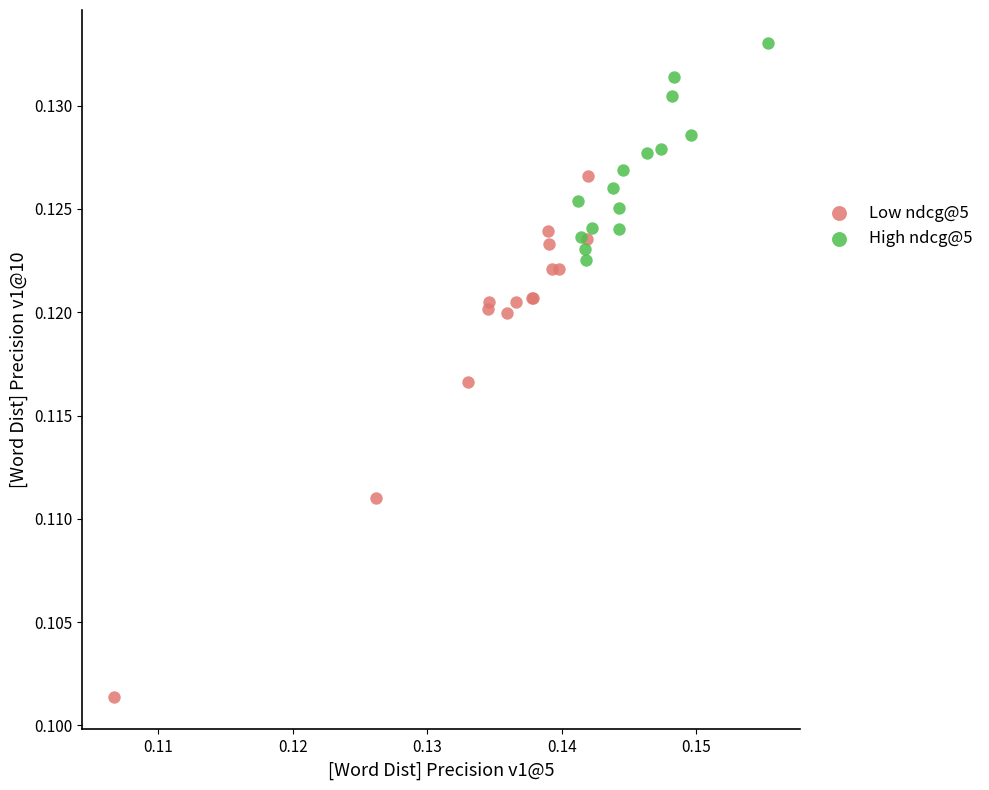

Which series has the largest Y range (max minus min)?

Low ndcg@5